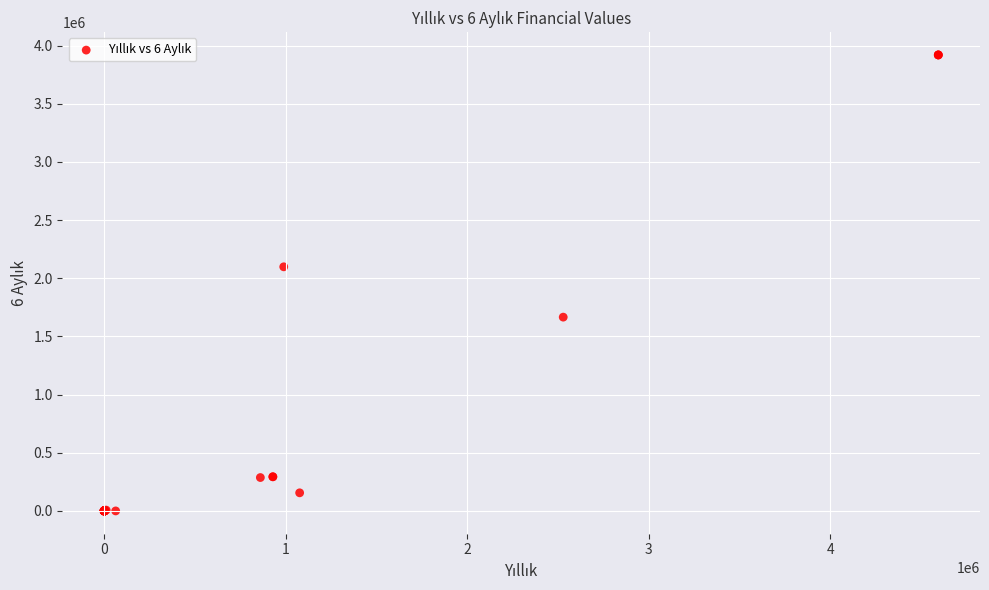

What Y value in the scatter plot is closest to 1959827?

2098318